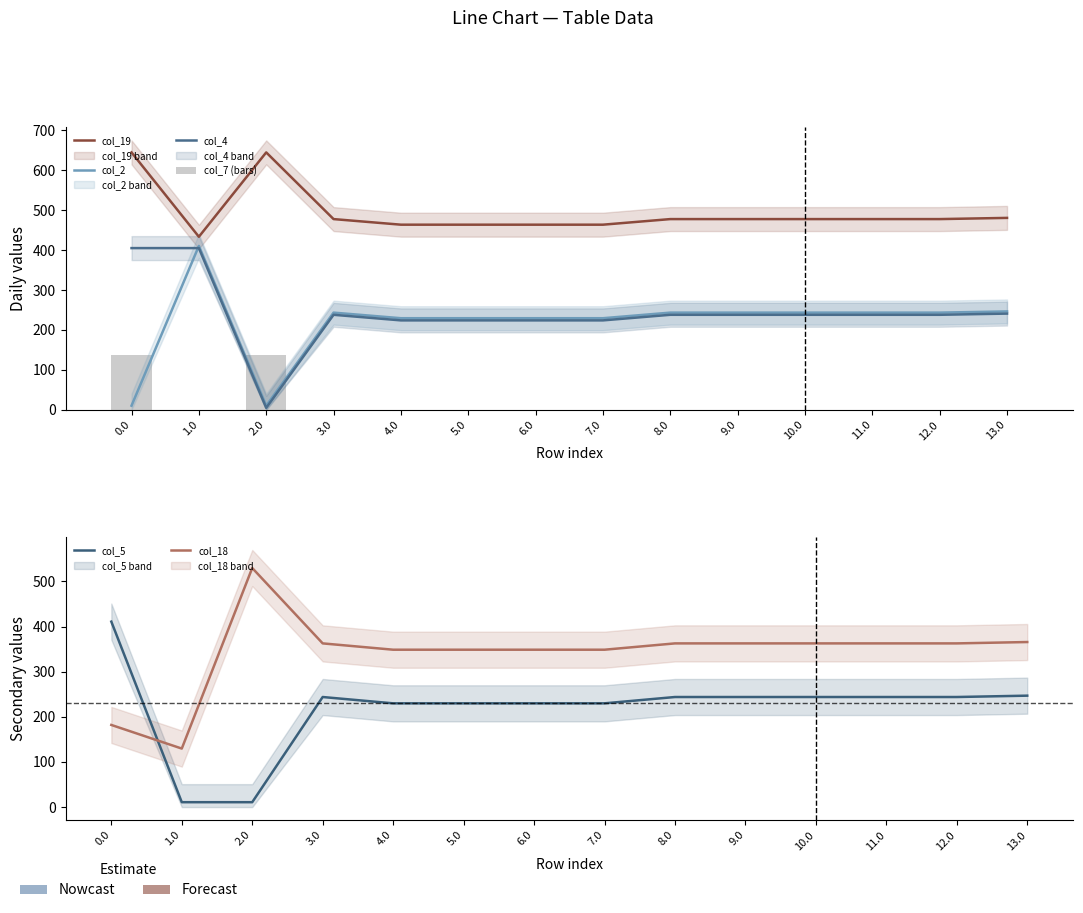

What is the label of the 6th bar from the right?

8.0